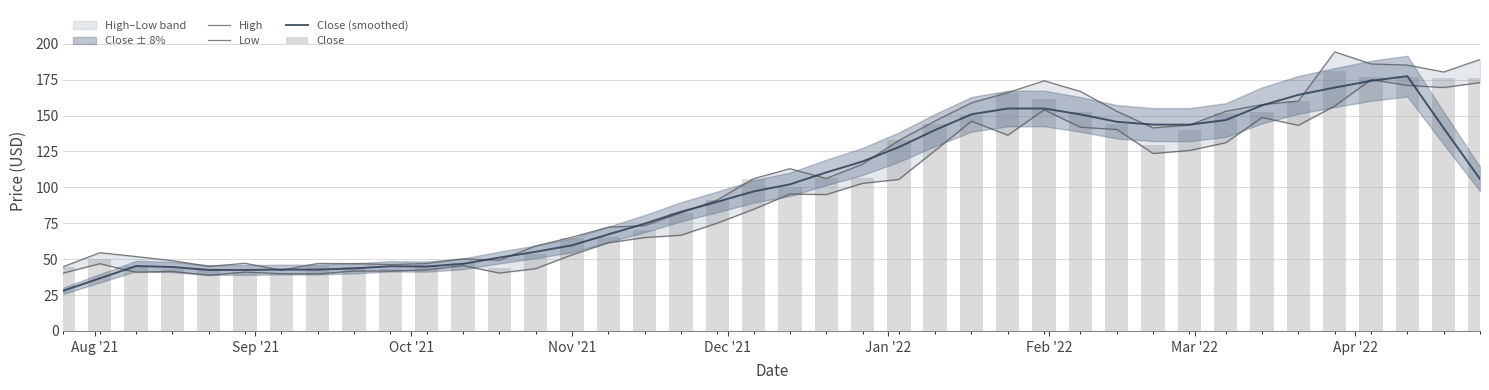

What is the smallest value displayed?

28.0